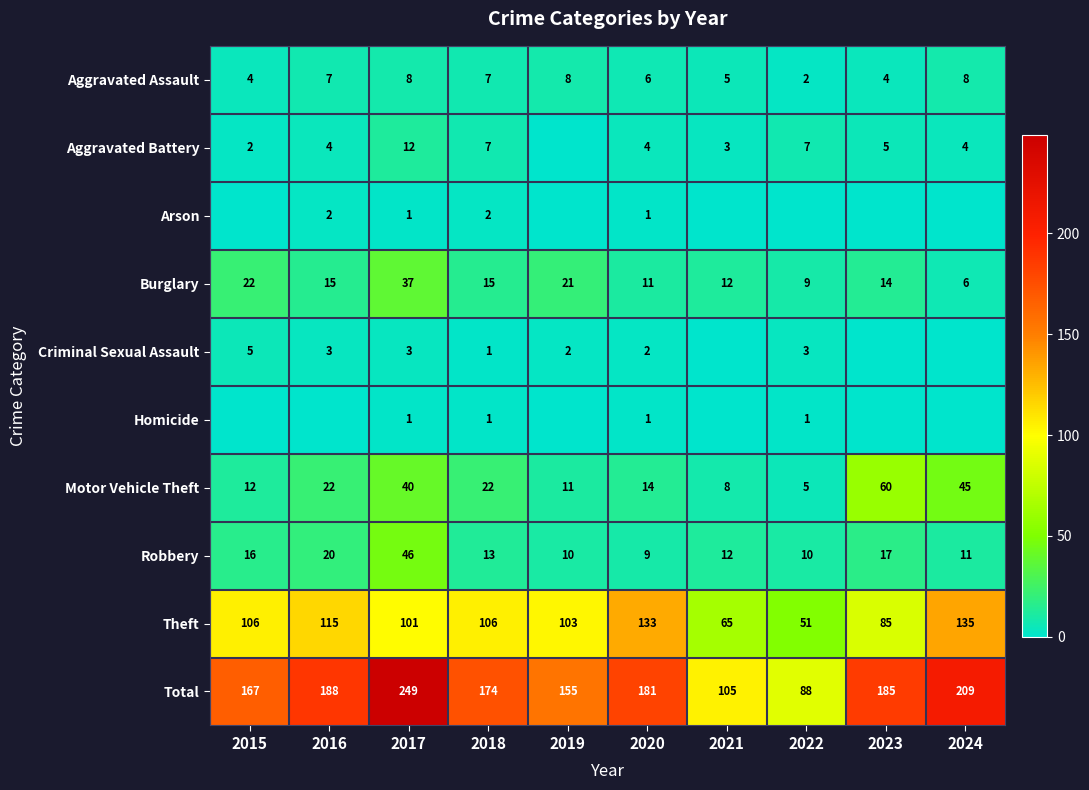

What is the difference between the Burglary values at 2015 and 2019?

1